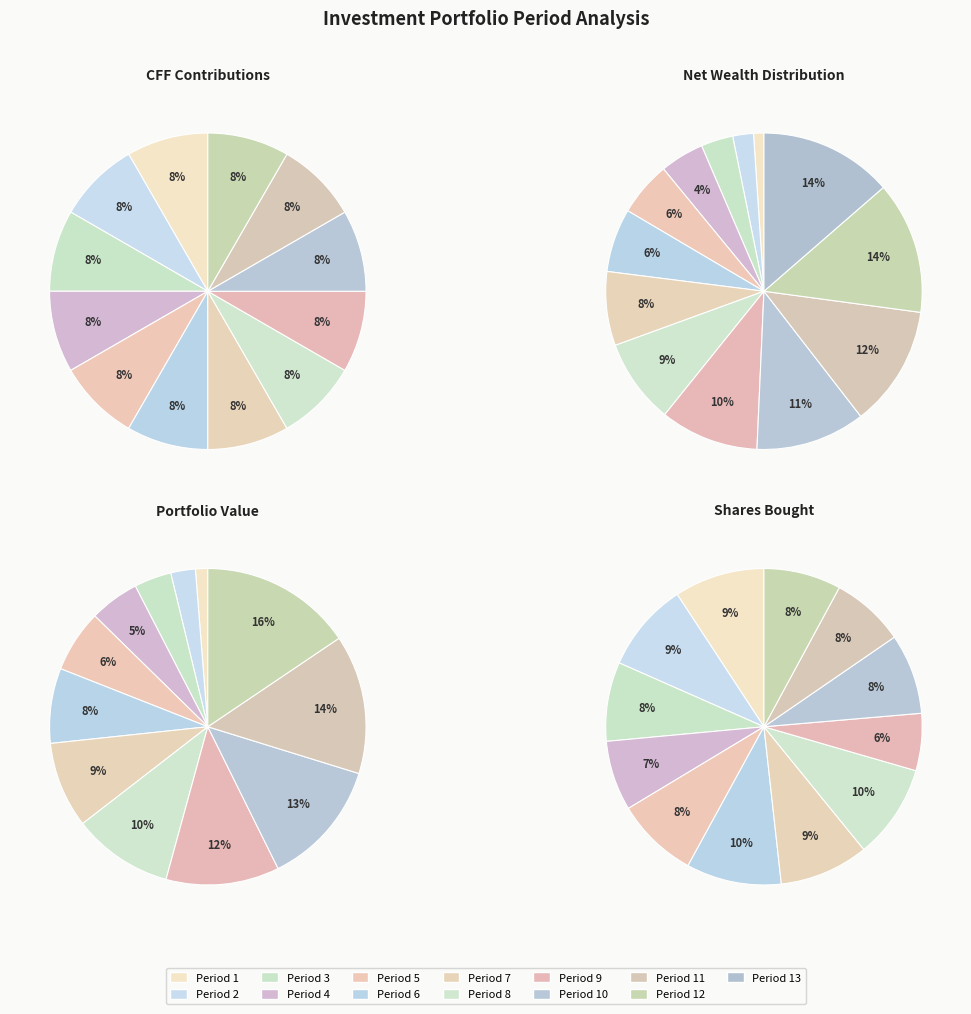

Combined, what portion of the pie is 8 and 2?

0.2%